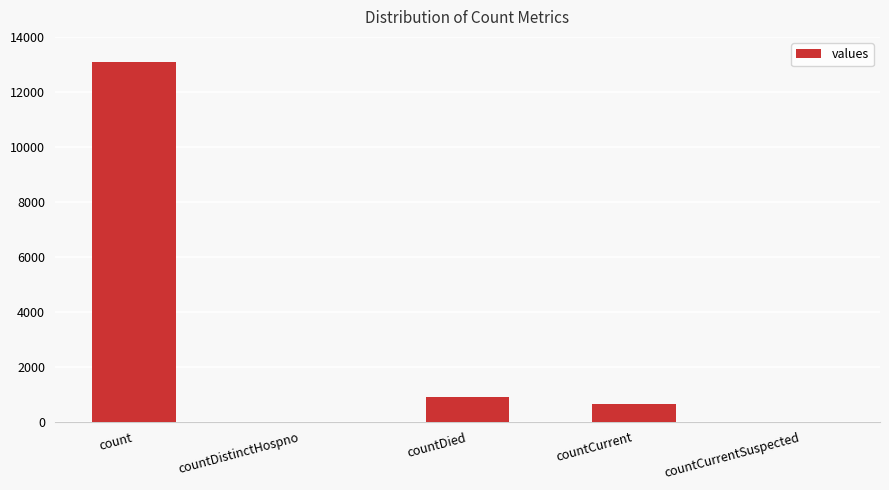

The chart shows a value of 13098 at count. True or false?

True